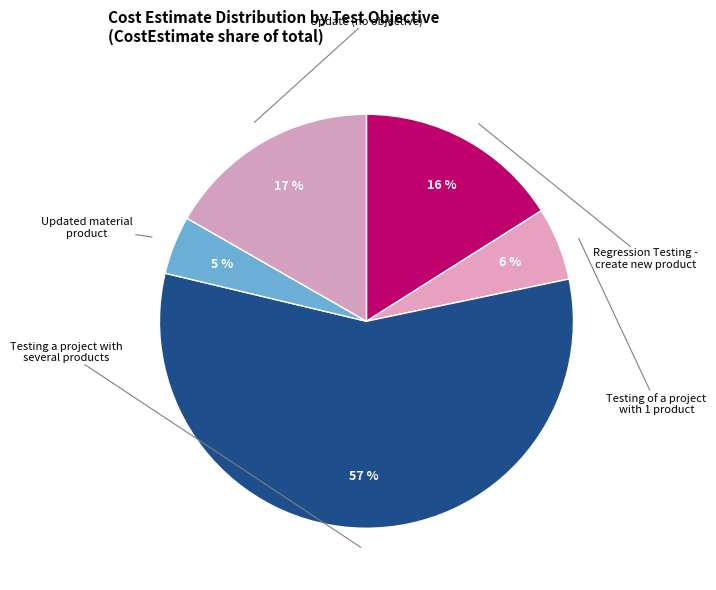

Which slice is the largest?

Testing a project with
several products
(MULTI-0005)